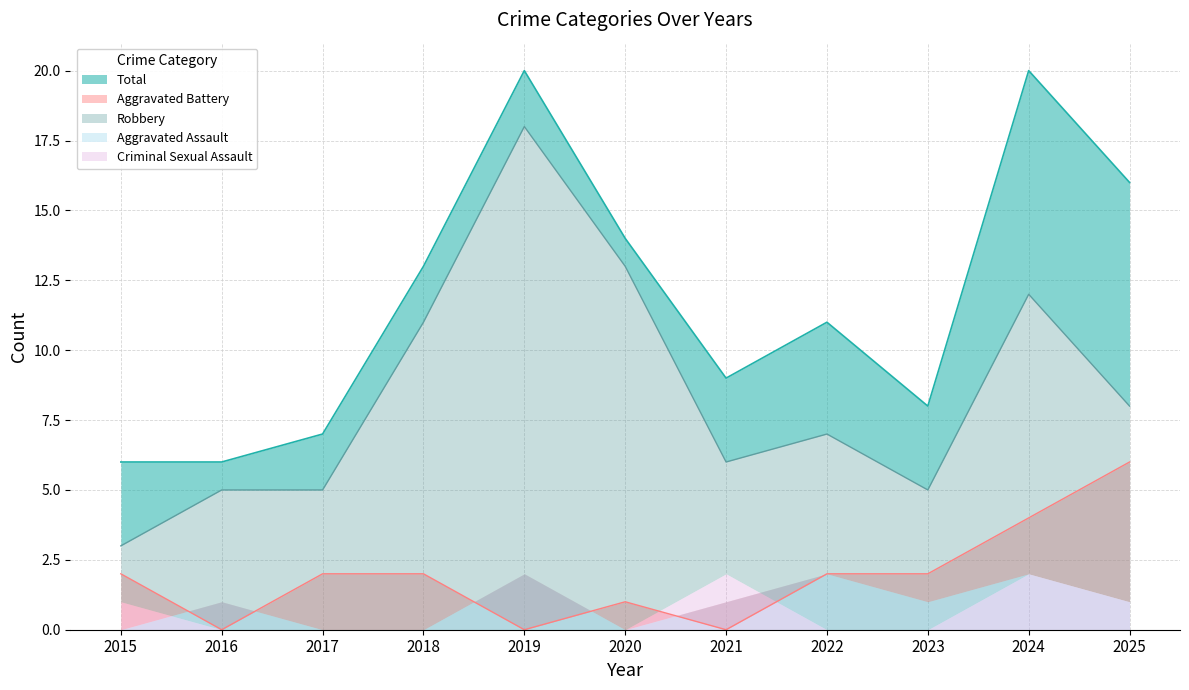

At which category does Robbery reach its first local valley?

2021